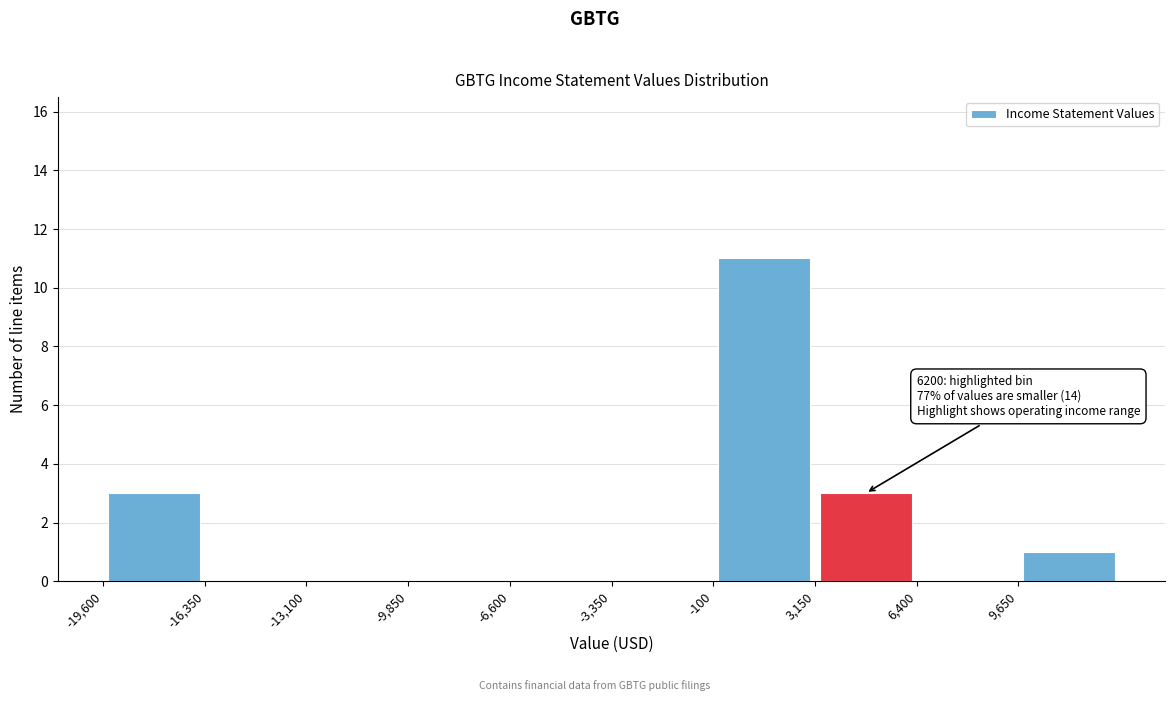

Over which range of the x-axis is the bar tallest?

-100 to 3150